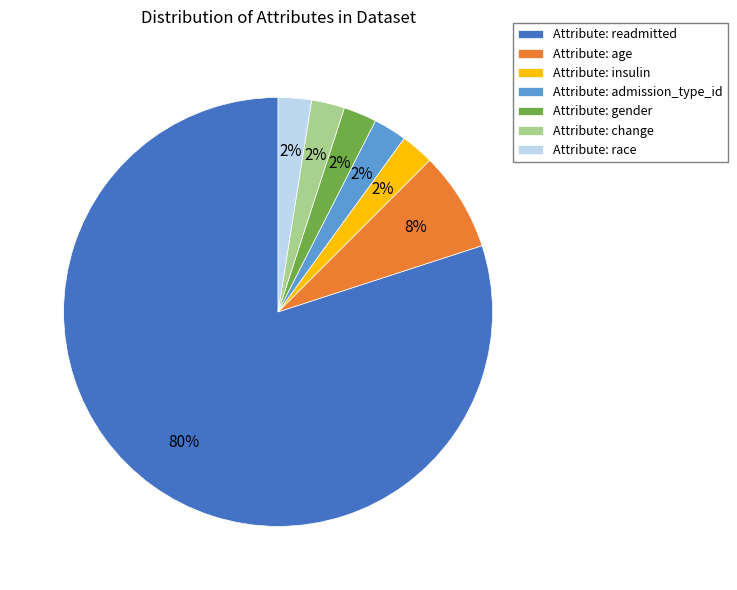

Between Attribute: age and Attribute: gender, which is larger?

Attribute: age